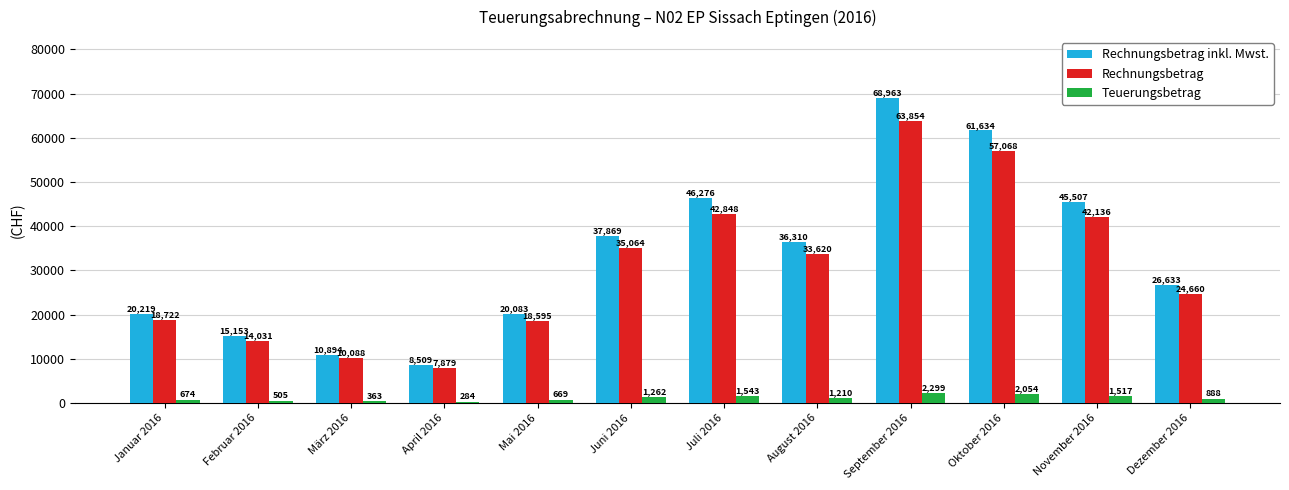

Between August 2016 and November 2016, which series saw the biggest shift?

Rechnungsbetrag inkl. Mwst.